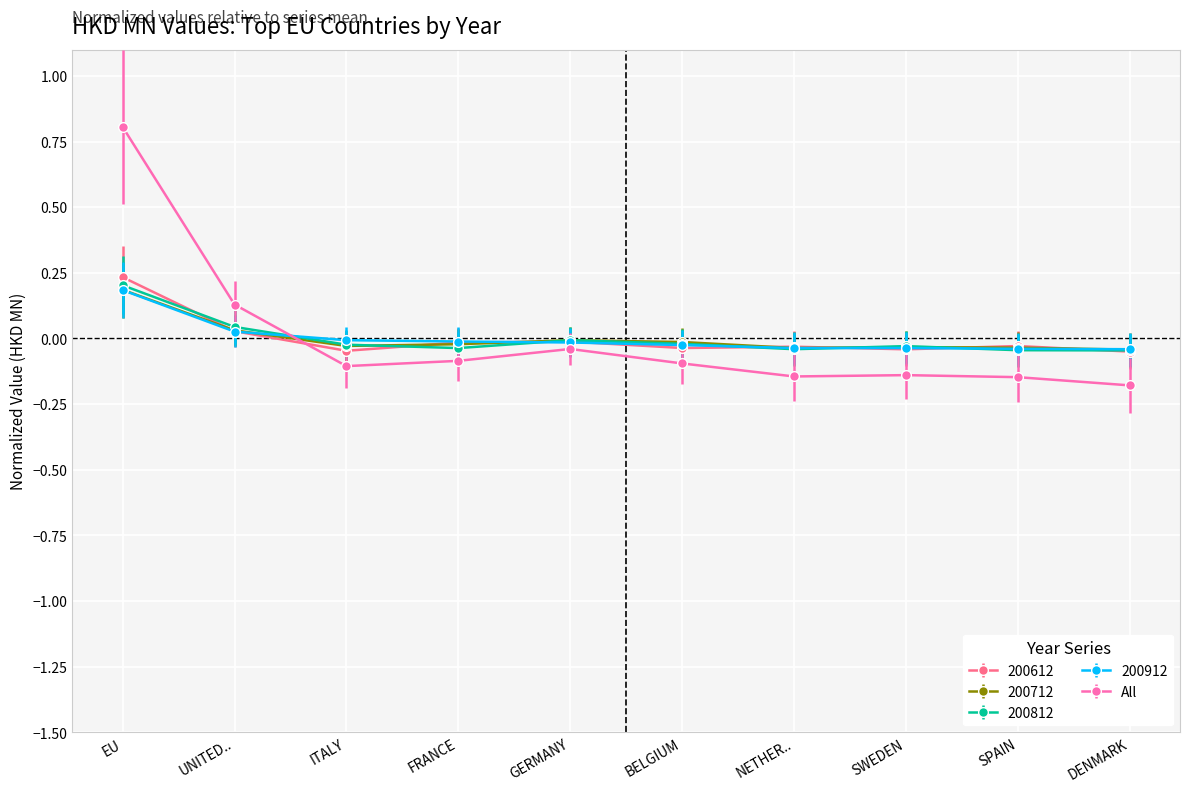

How many intersections are there between 200812 and 200712?

5